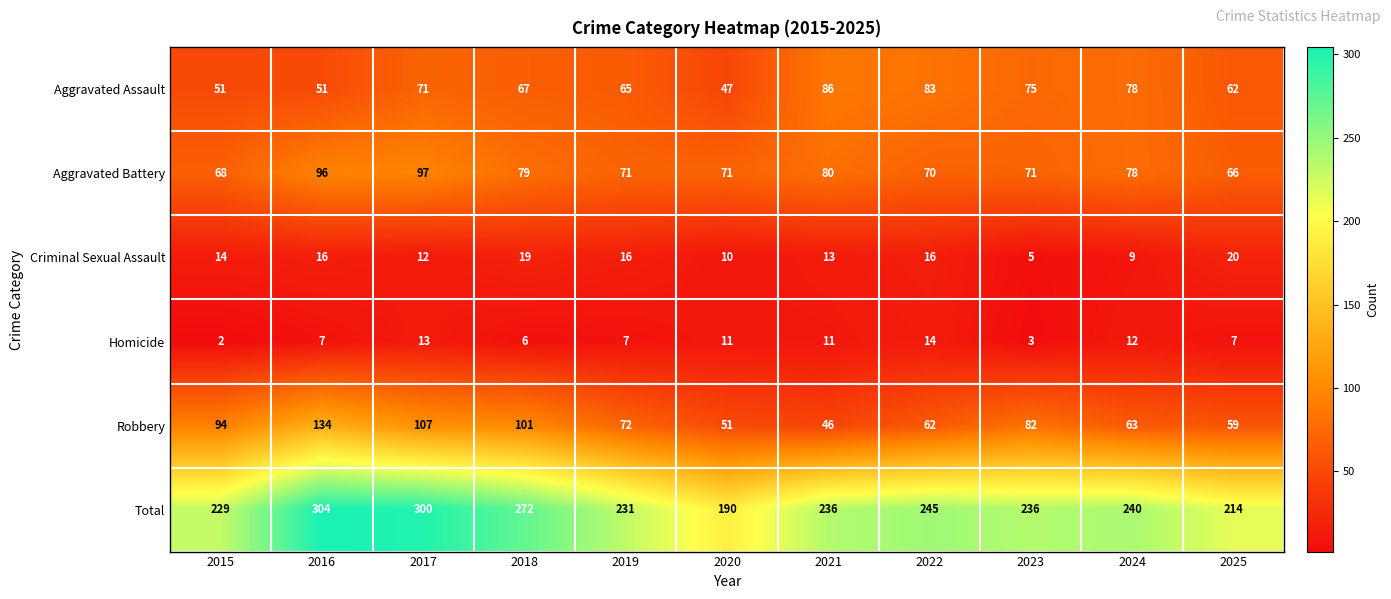

The value of Aggravated Battery at 2024 is 78. True or false?

True